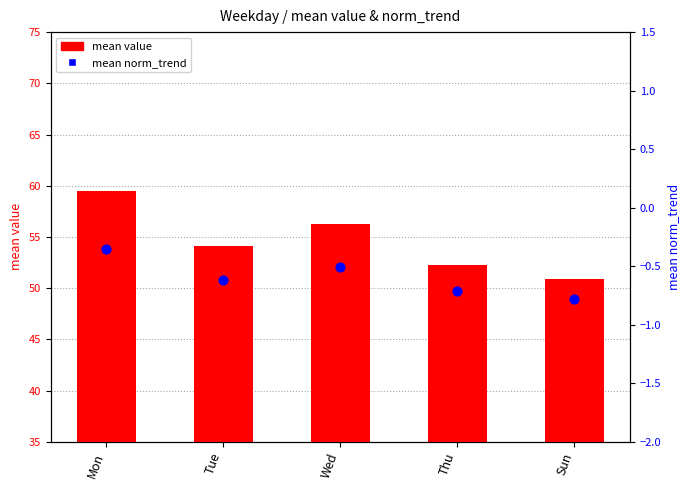

Which series reaches the minimum Y coordinate?

mean norm_trend